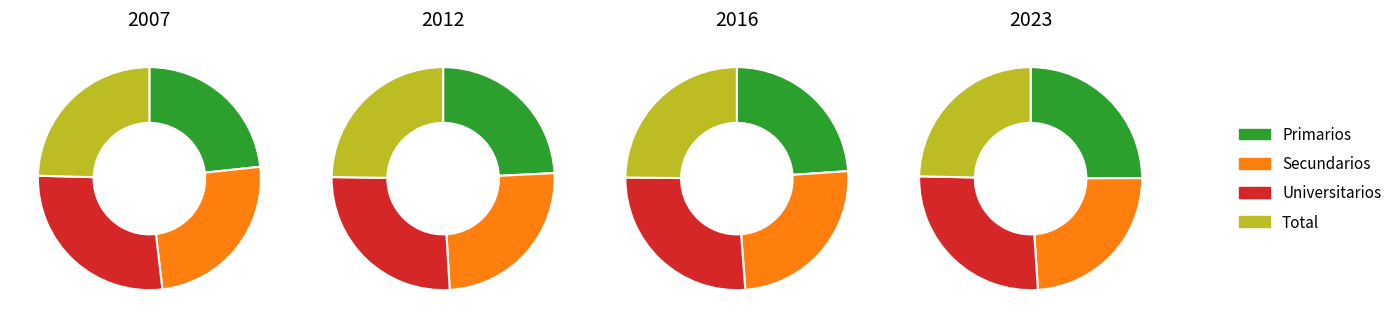

True or false: Total accounts for 25% of the total.

True